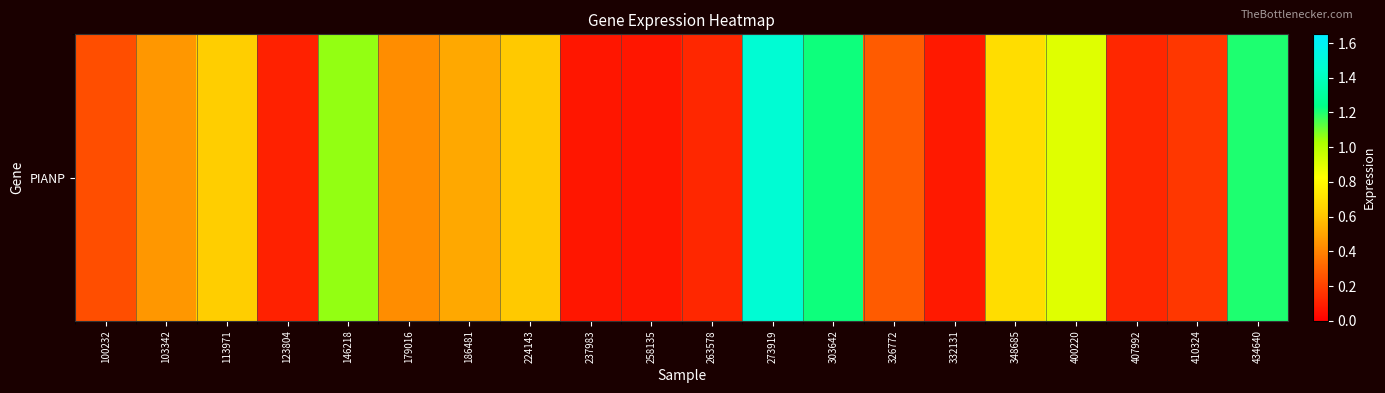

What is the difference between the maximum and minimum values?

1.4